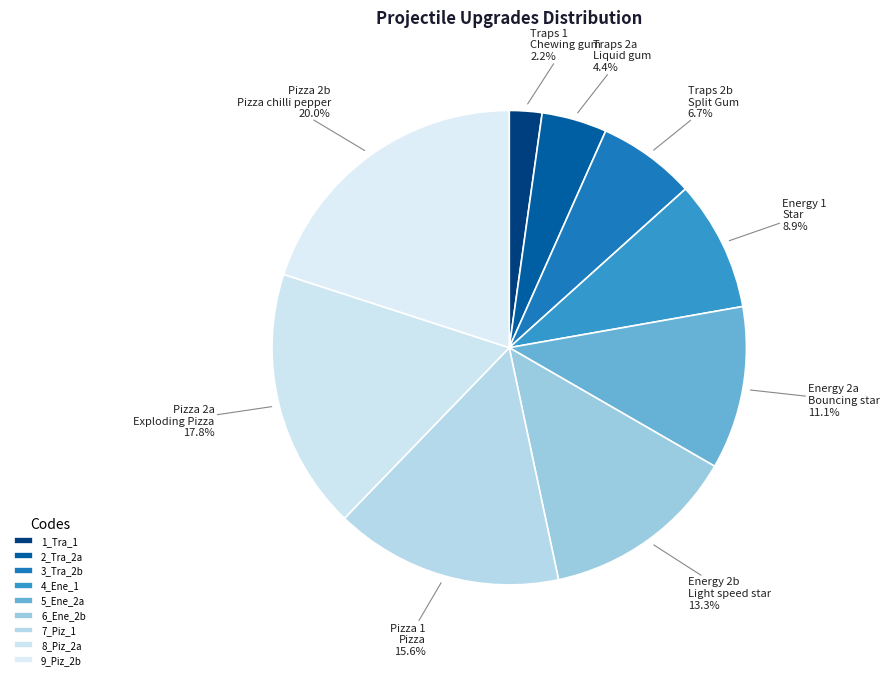

To the nearest percent, what portion does 2_Tra_2a represent?

4%